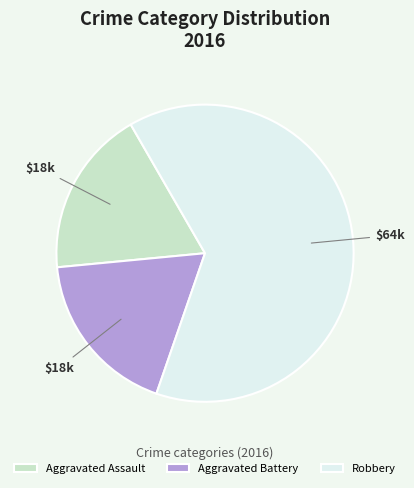

How many segments does this pie chart have?

3